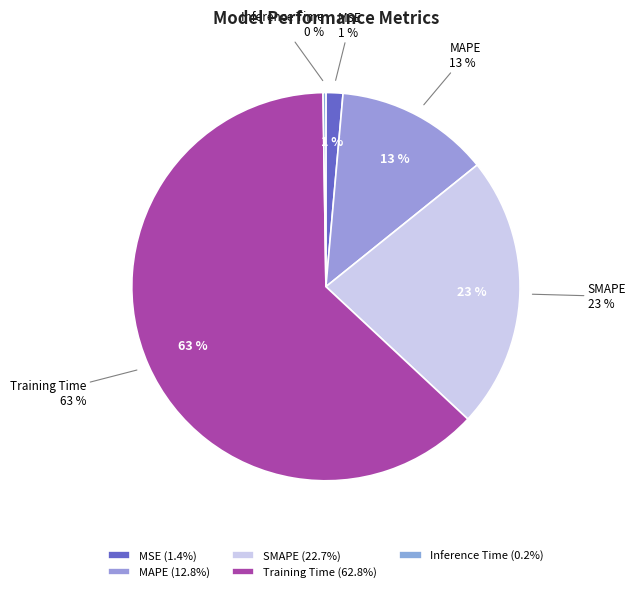

True or false: MSE accounts for 1% of the total.

True